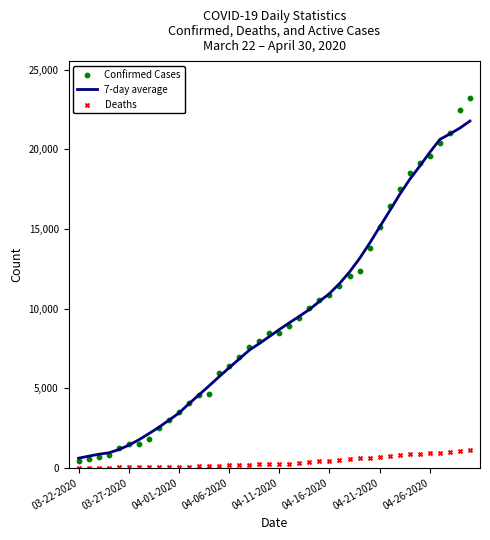

What are all the series names shown in the legend?

7-day average, Confirmed Cases, Deaths